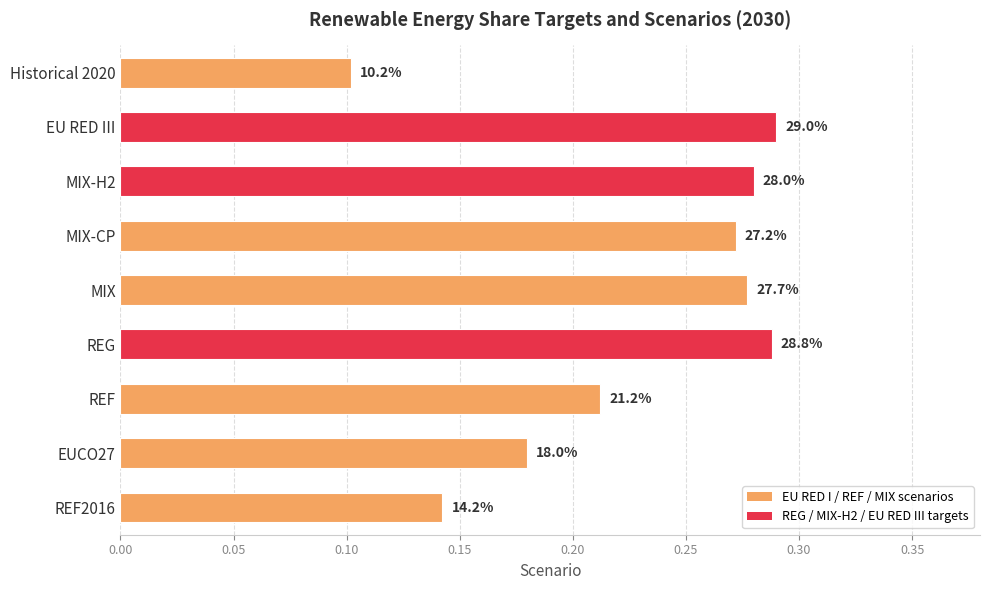

Does the chart contain any negative values?

No